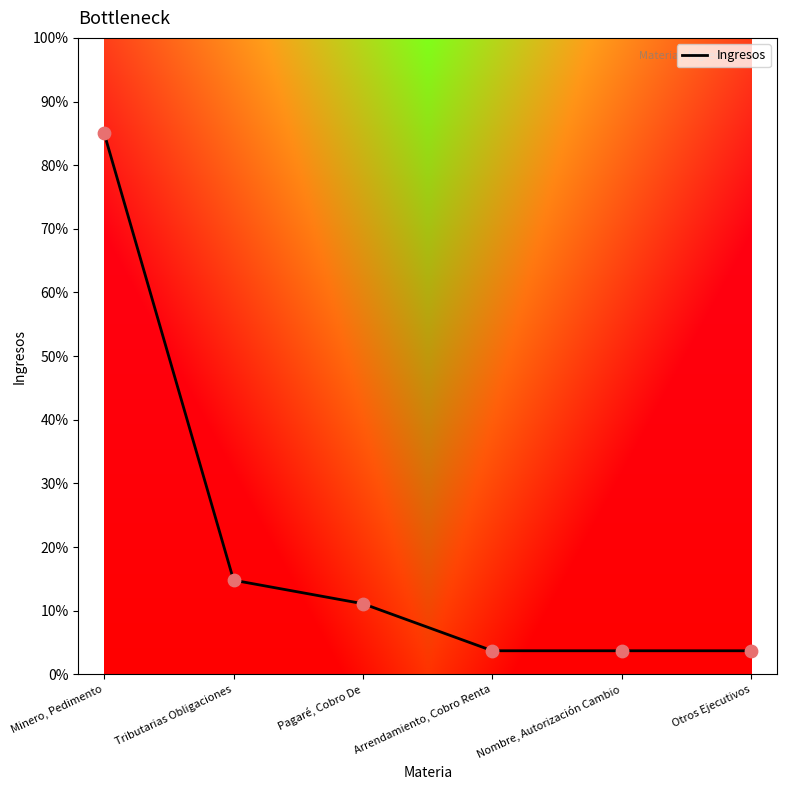

Which has a higher value, Nombre, Autorización Cambio or Tributarias Obligaciones?

Tributarias Obligaciones